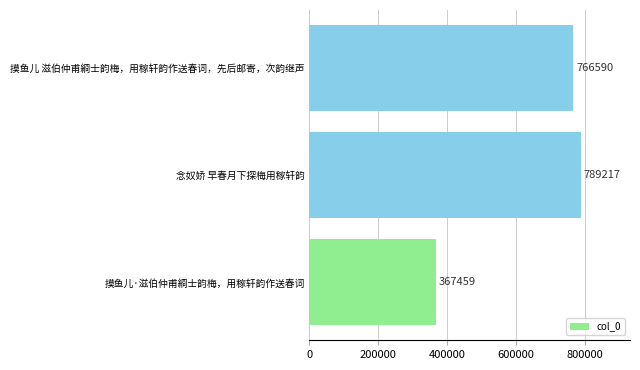

How many data points does each series have?

3